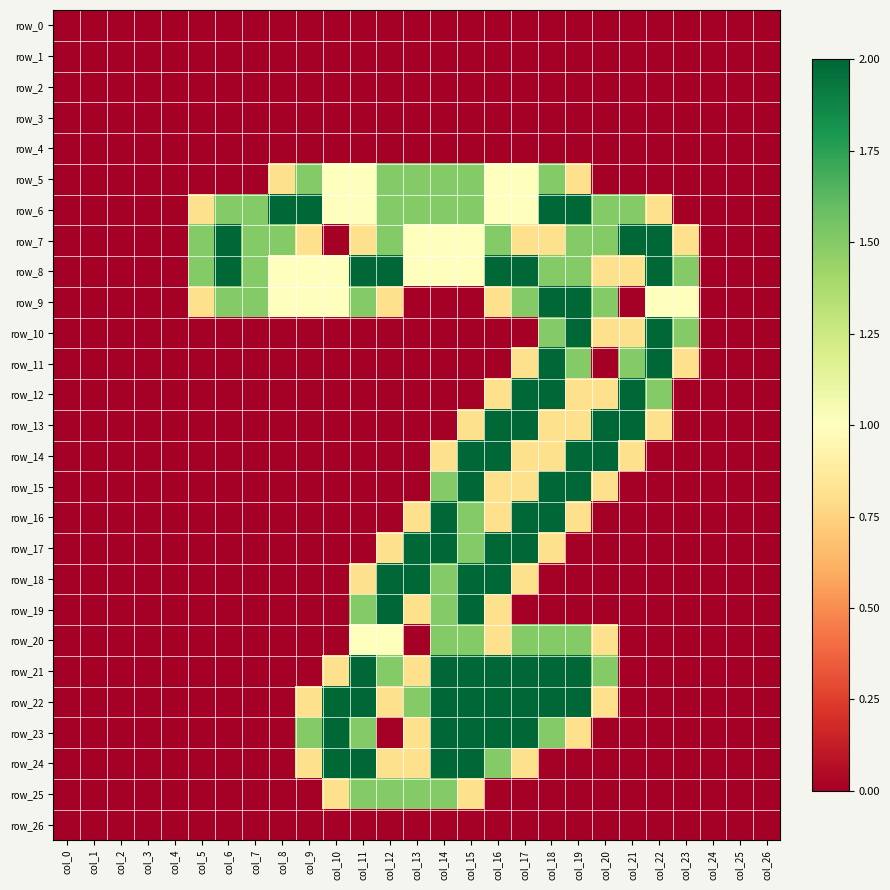

What value does the row_16 series have at col_18?

2.0